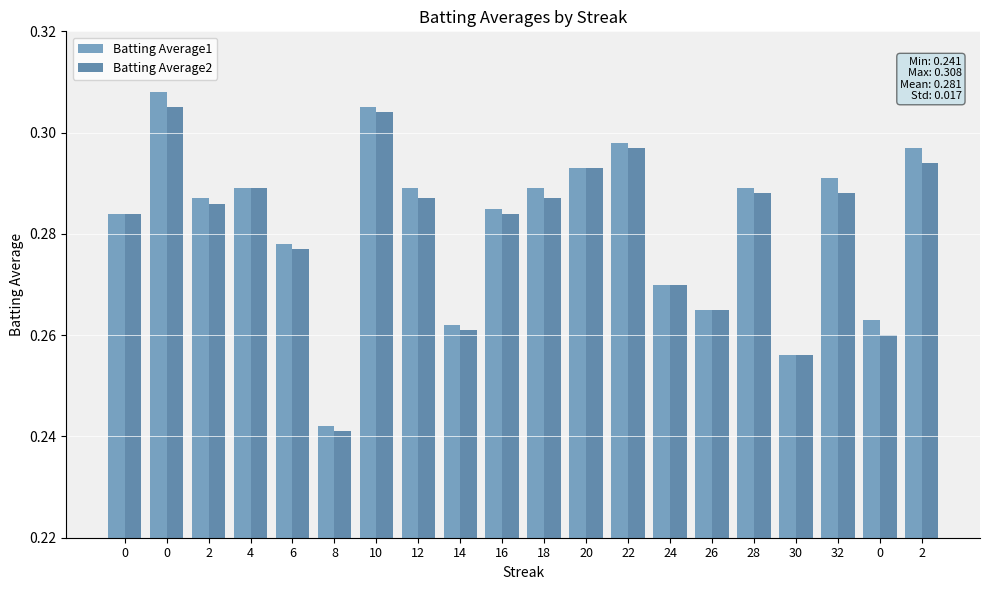

What is the lowest value of the Batting Average1 series?

0.2